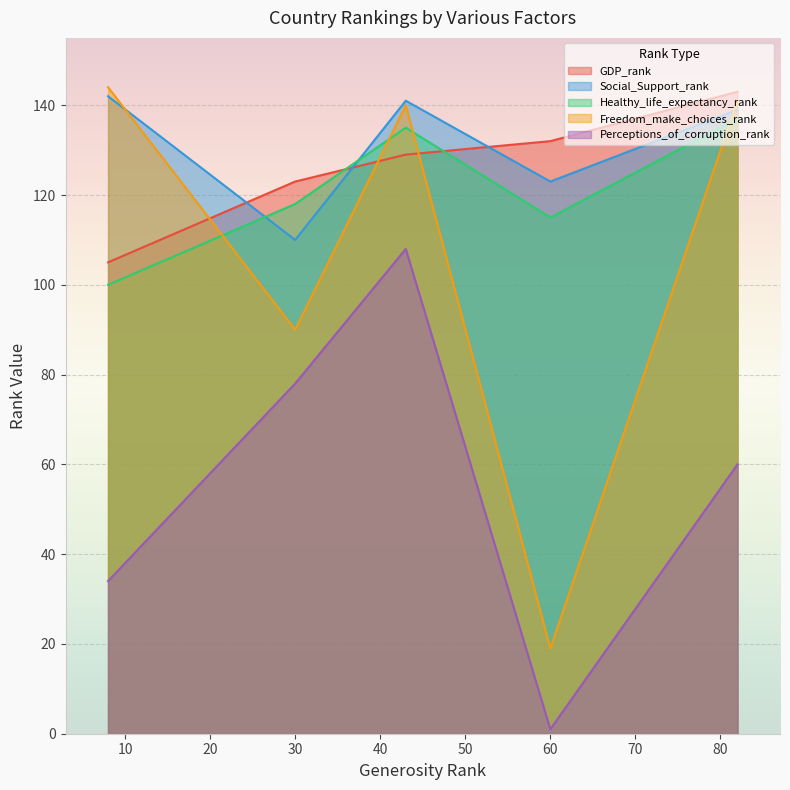

What is the difference between the maximum and minimum values in the GDP_rank series?

38